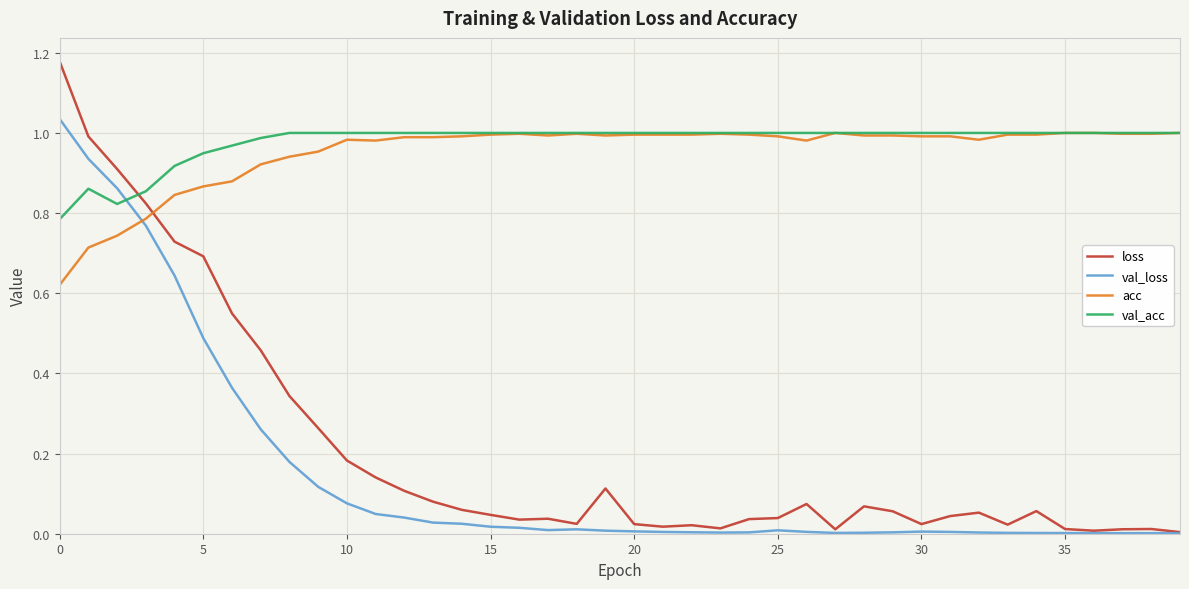

True or false: loss has more than 2 interior local peaks.

True